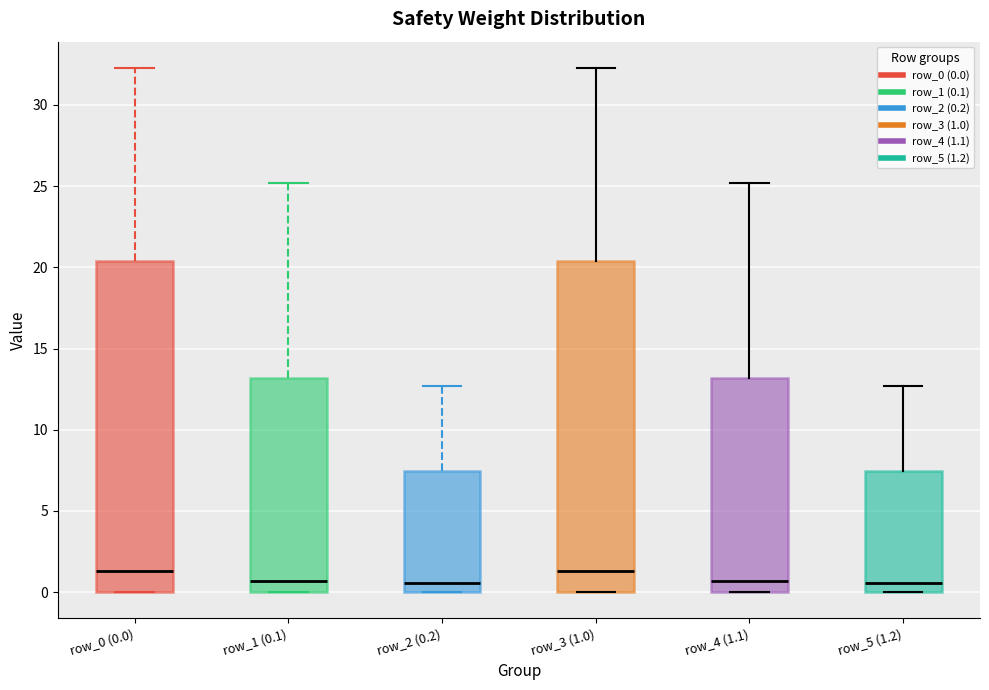

Reading left to right, transcribe this box plot: for each box, give where its median line is, the range the box spans, and where its two whiskers end, as read against the y-axis. The values are not printed on the chart, so give them approximately, as read against the axis.

row_0 (0.0): median 1.5, box 0.0 to 20.5, whiskers 0.0 to 32.5
row_1 (0.1): median 0.5, box 0.0 to 13.0, whiskers 0.0 to 25.0
row_2 (0.2): median 0.5, box 0.0 to 7.5, whiskers 0.0 to 12.5
row_3 (1.0): median 1.5, box 0.0 to 20.5, whiskers 0.0 to 32.5
row_4 (1.1): median 0.5, box 0.0 to 13.0, whiskers 0.0 to 25.0
row_5 (1.2): median 0.5, box 0.0 to 7.5, whiskers 0.0 to 12.5